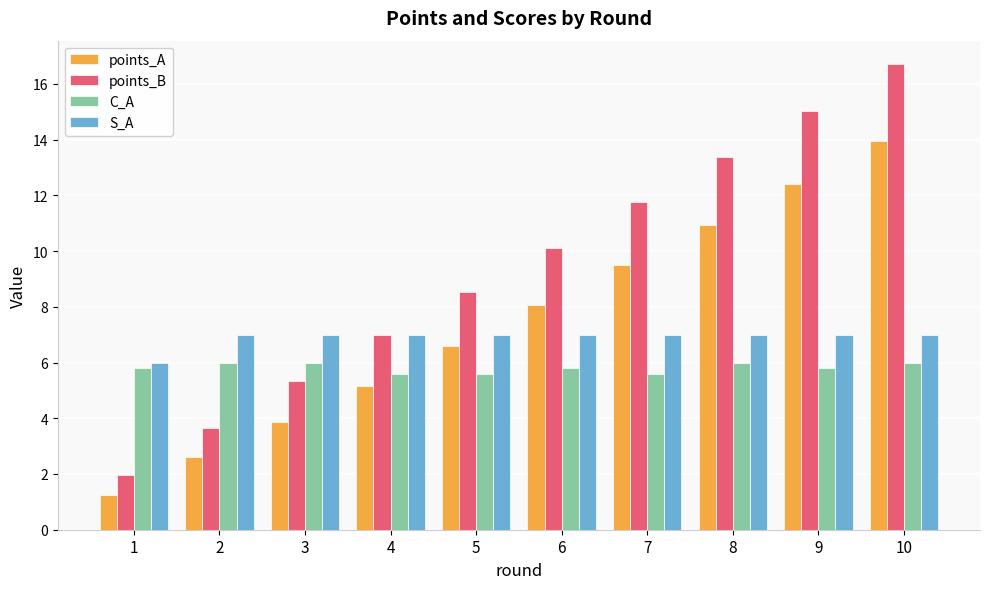

Is the value of C_A at 1 greater than the value of S_A at 2?

No